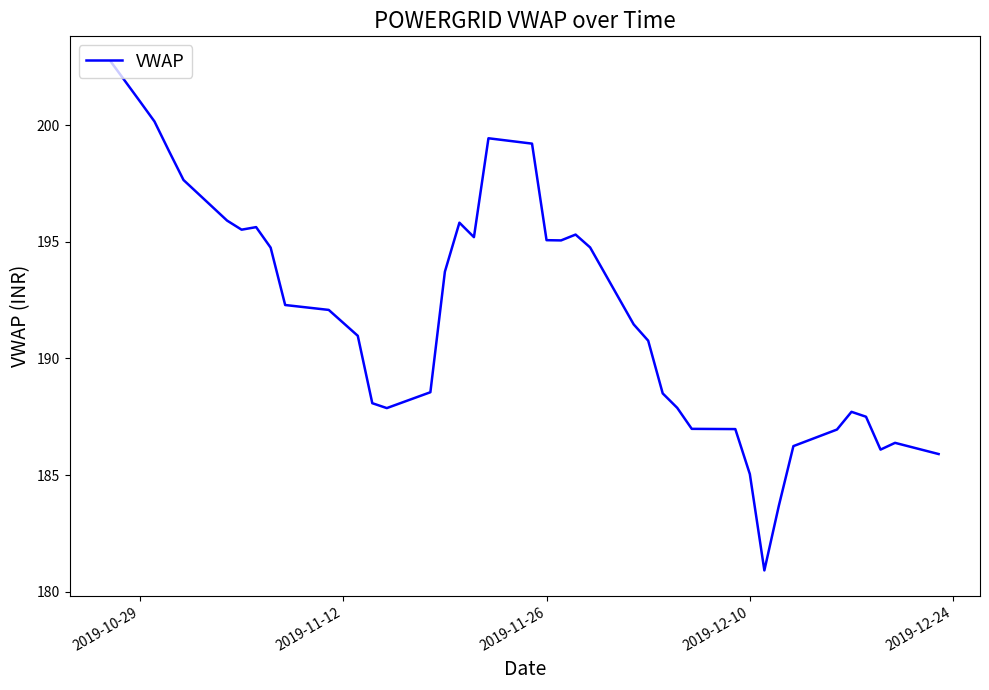

What is the greatest value displayed?

202.7